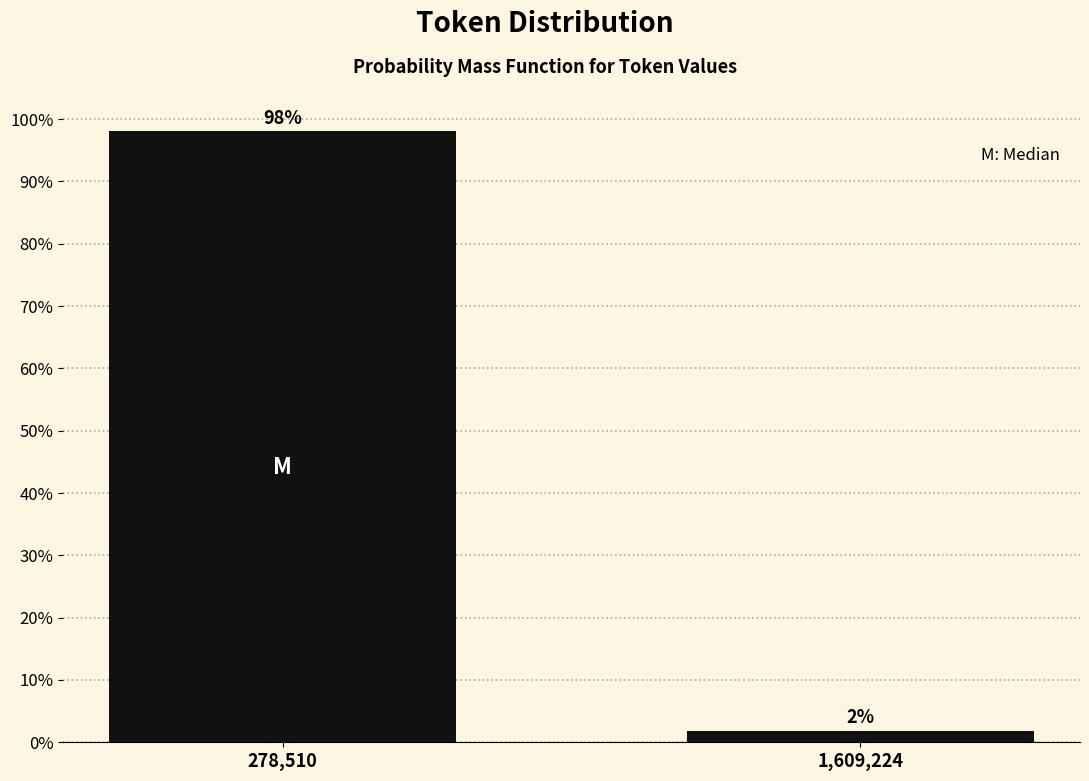

Is it true that the value at 278,510 is 98.1?

True